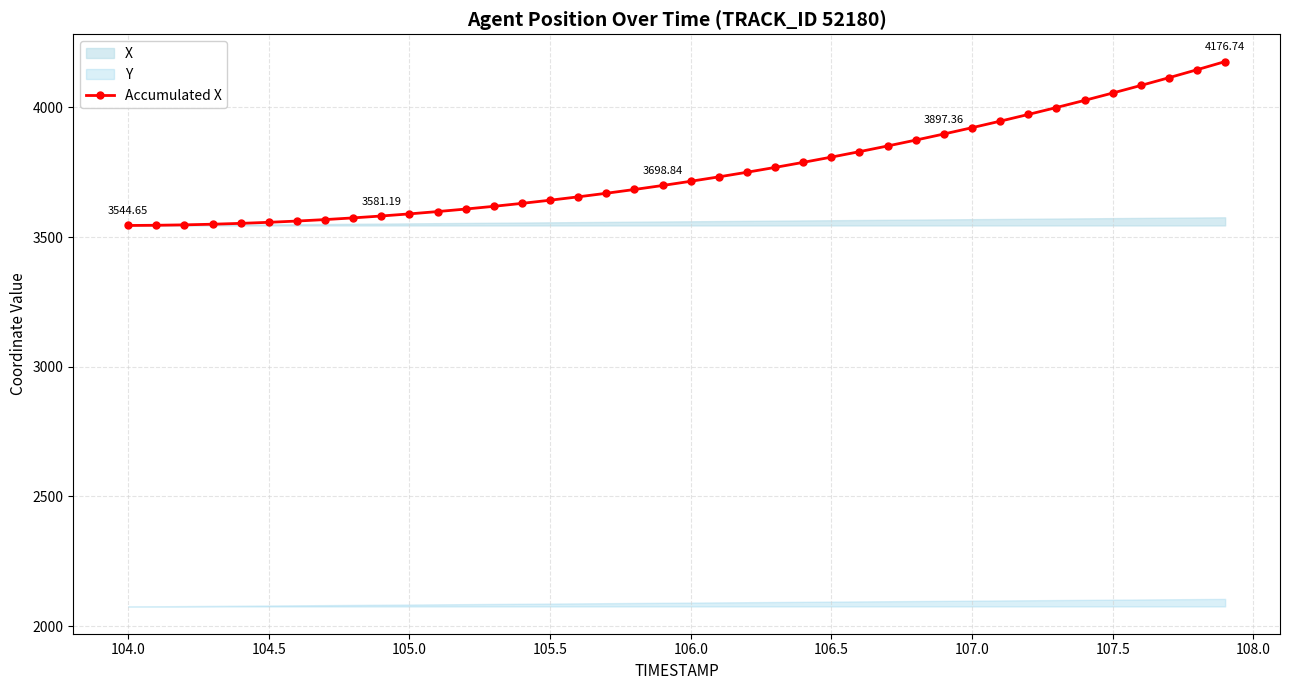

How many data points in Accumulated X are above 3715?

20